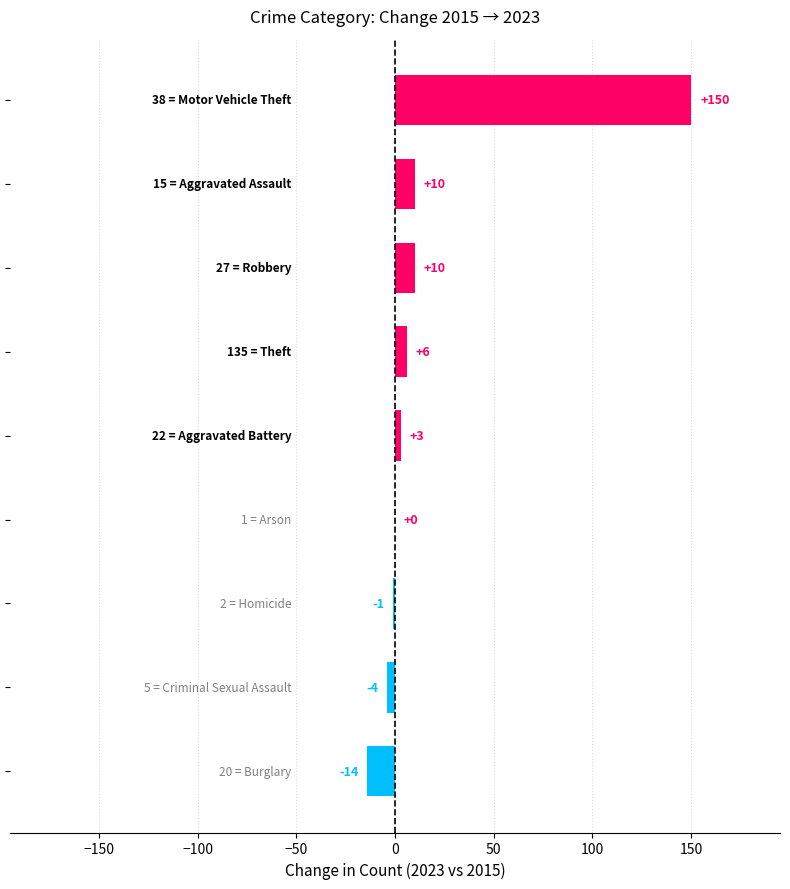

Count the number of categories in the chart.

9